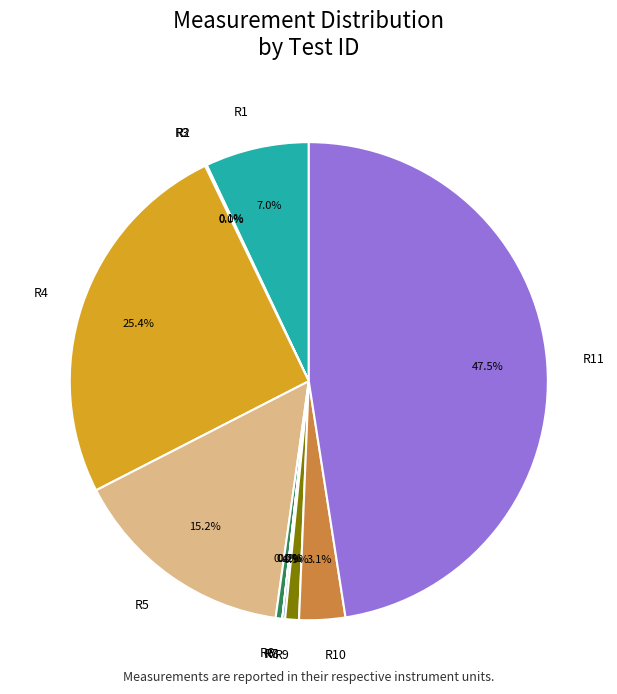

Which slice is the largest?

R11